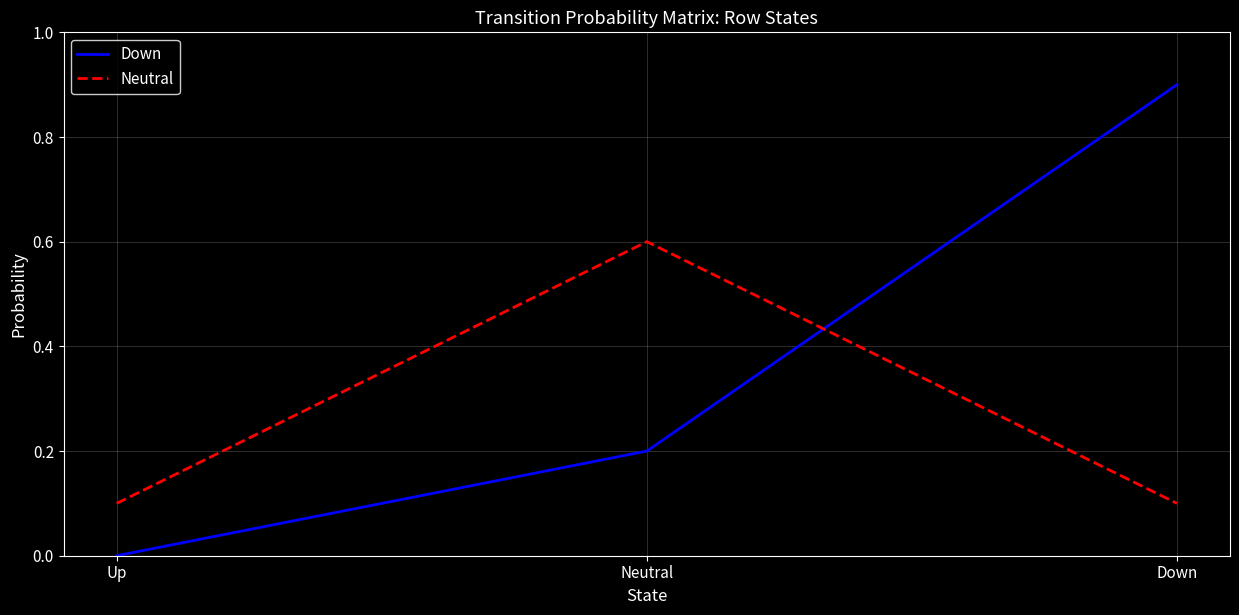

Which series has the largest range (max minus min)?

Down